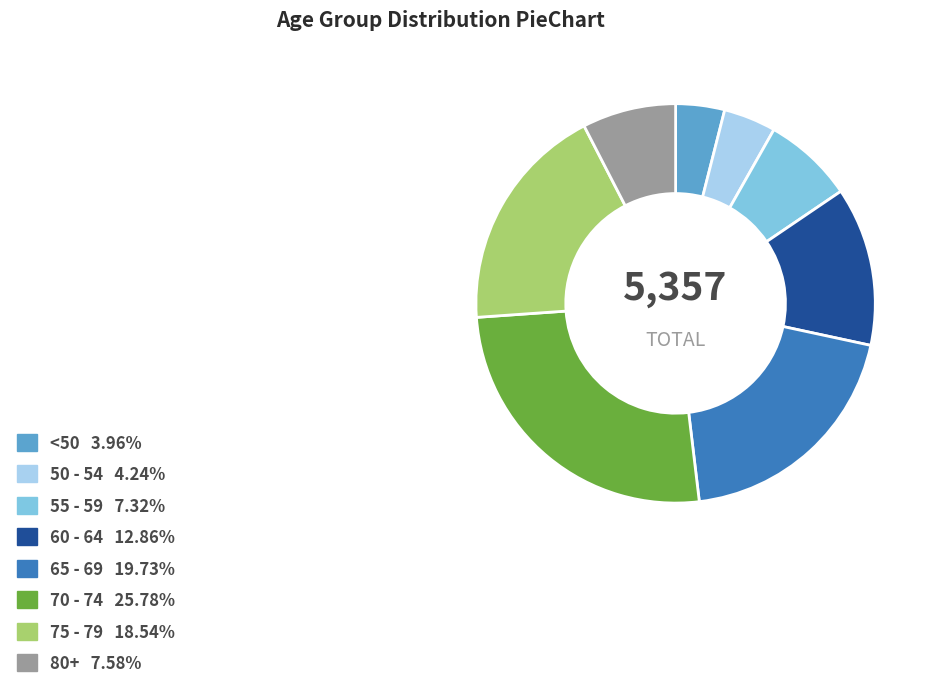

Does any single category account for the majority?

No